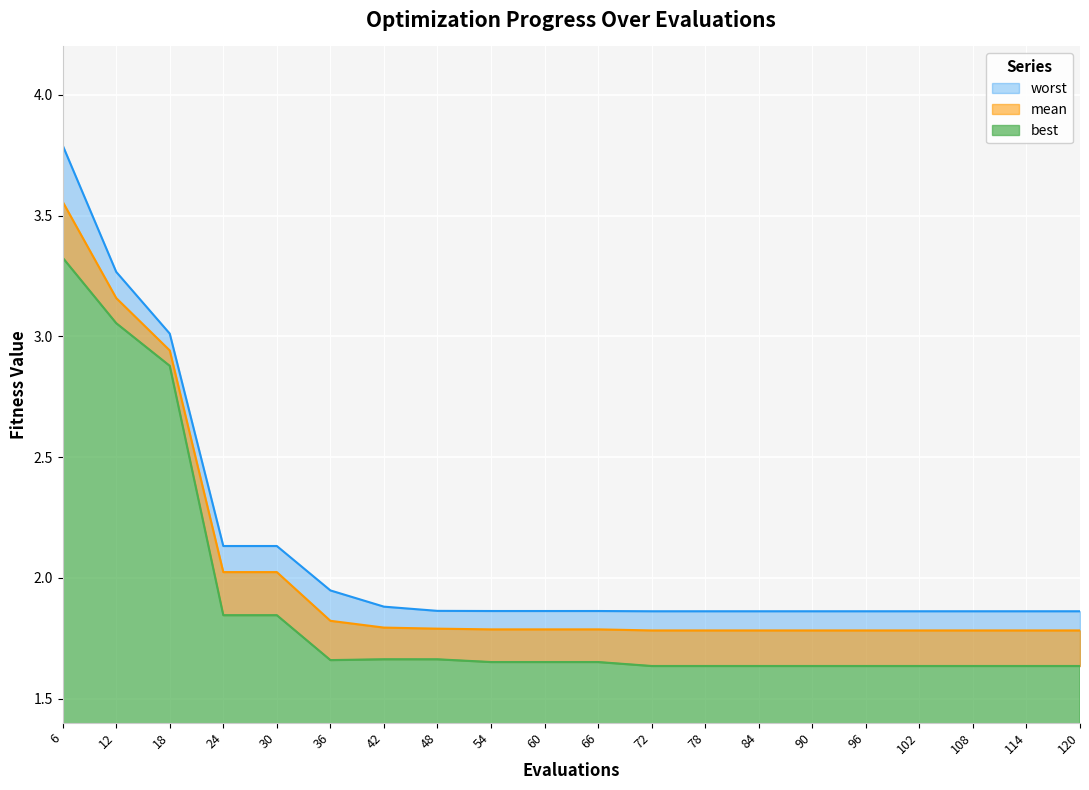

Rank the categories by best value from lowest to highest.

72, 78, 84, 90, 96, 102, 108, 114, 120, 54, 60, 66, 36, 48, 42, 24, 30, 18, 12, 6